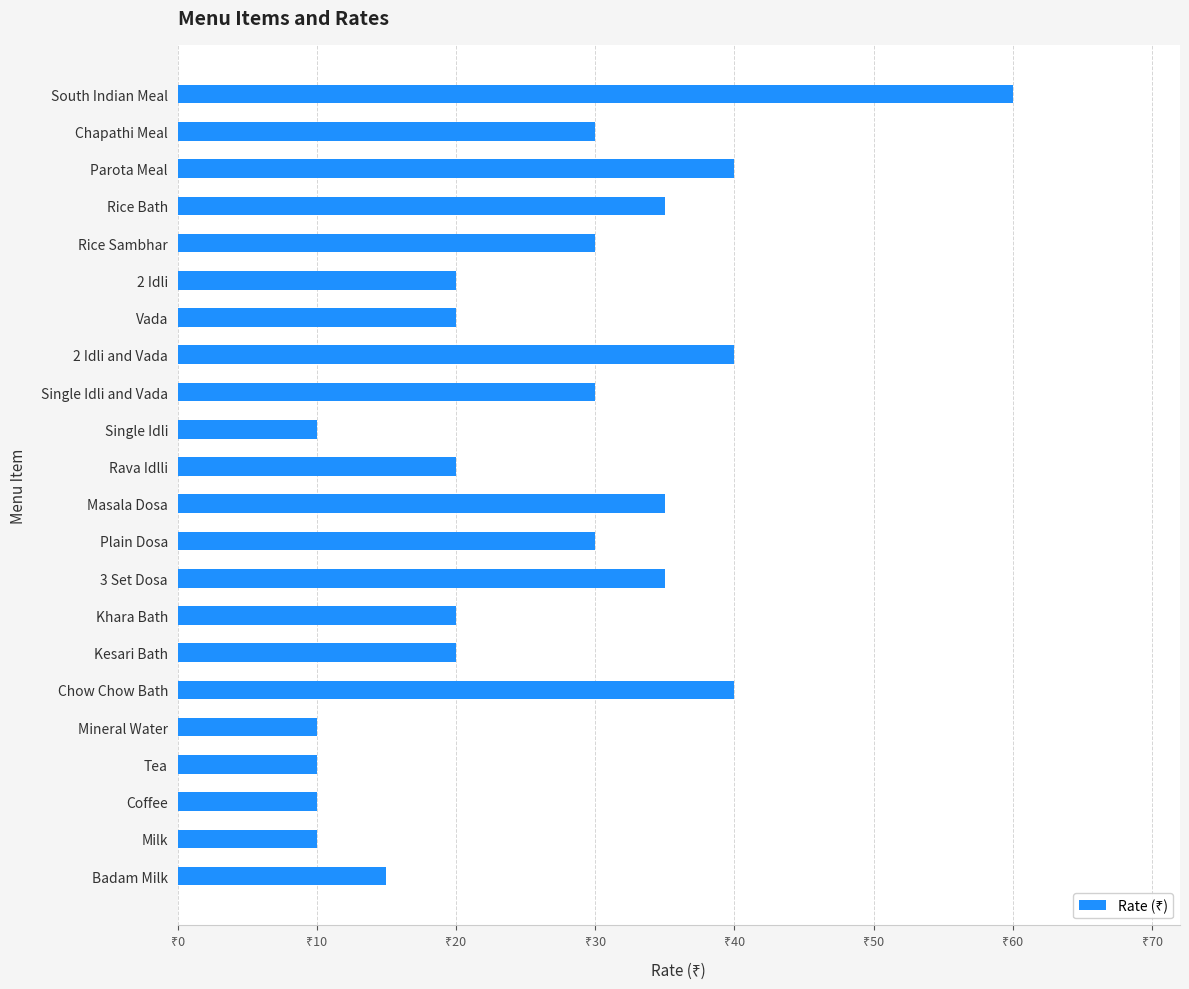

Are the bars horizontal?

Yes